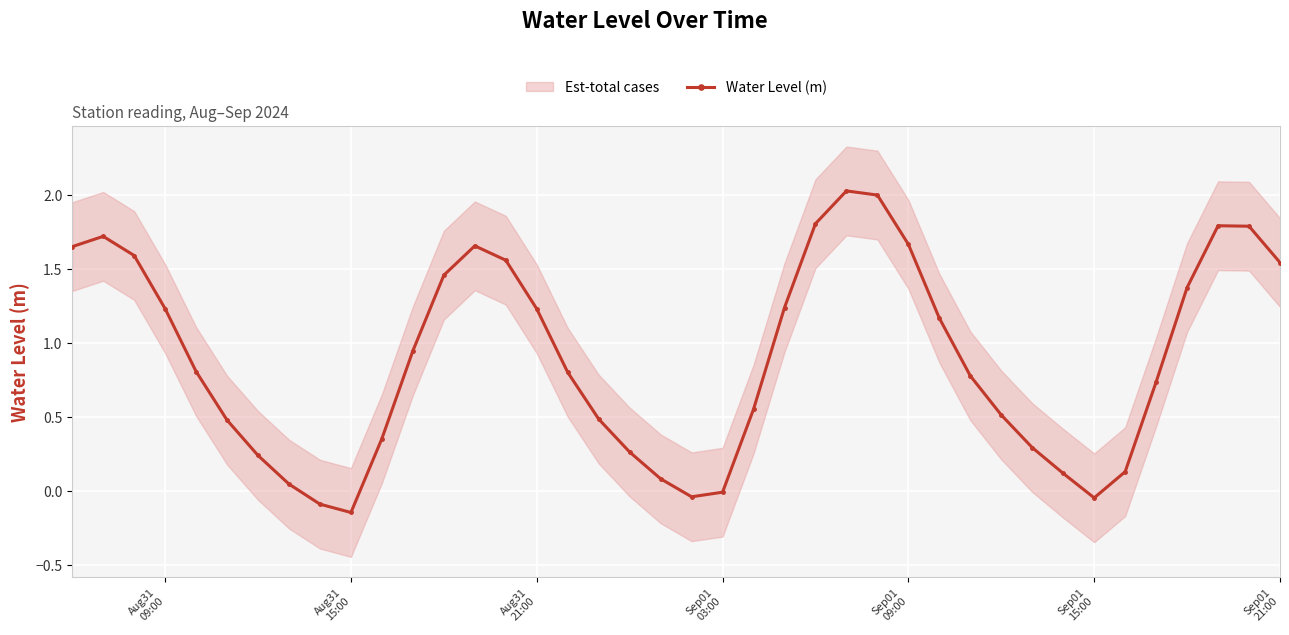

True or false: Water Level (m) has more than 2 points higher than both neighbors.

True